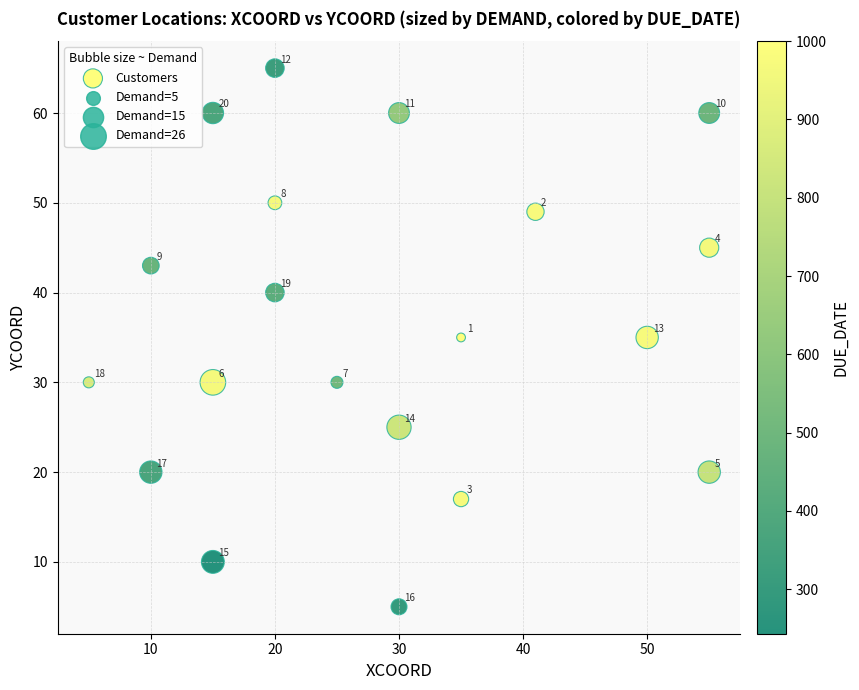

What is the range of X values (max minus min)?

50